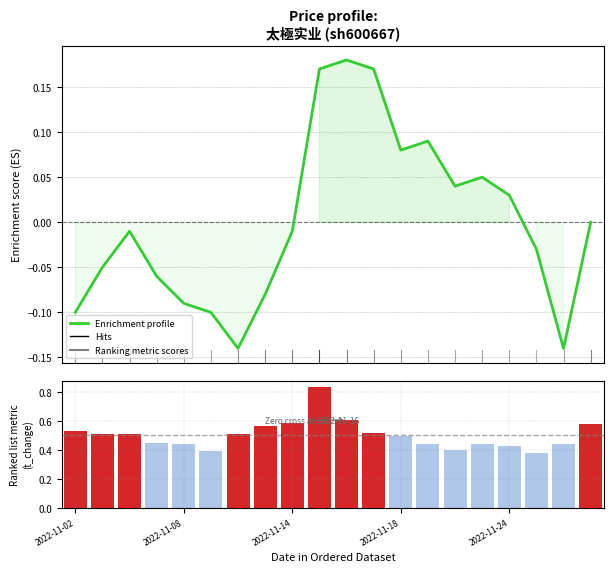

What is the spread (max minus min) of values at 2022-11-18?

0.4